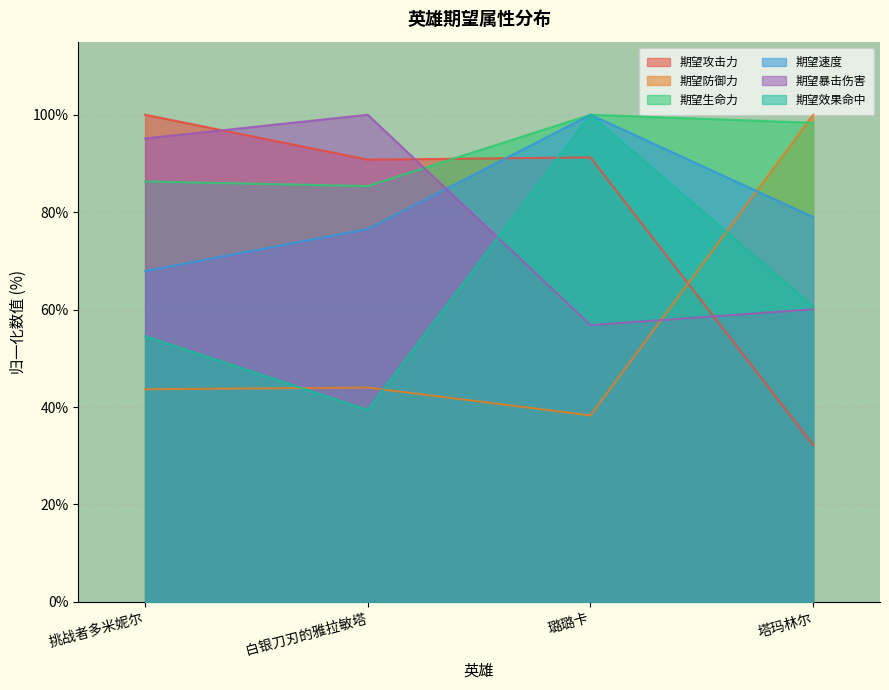

What is the lowest value of the 期望攻击力 series?

32.2